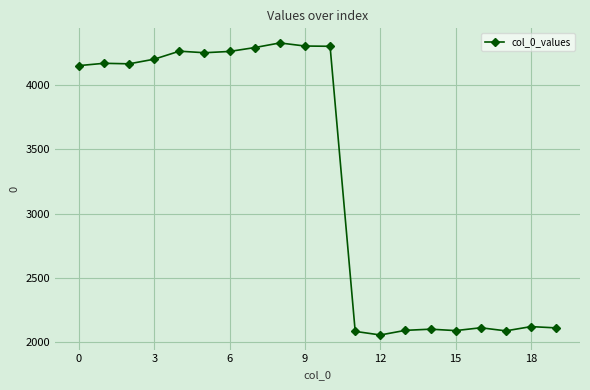

What is the minimum value shown in the chart?

2058